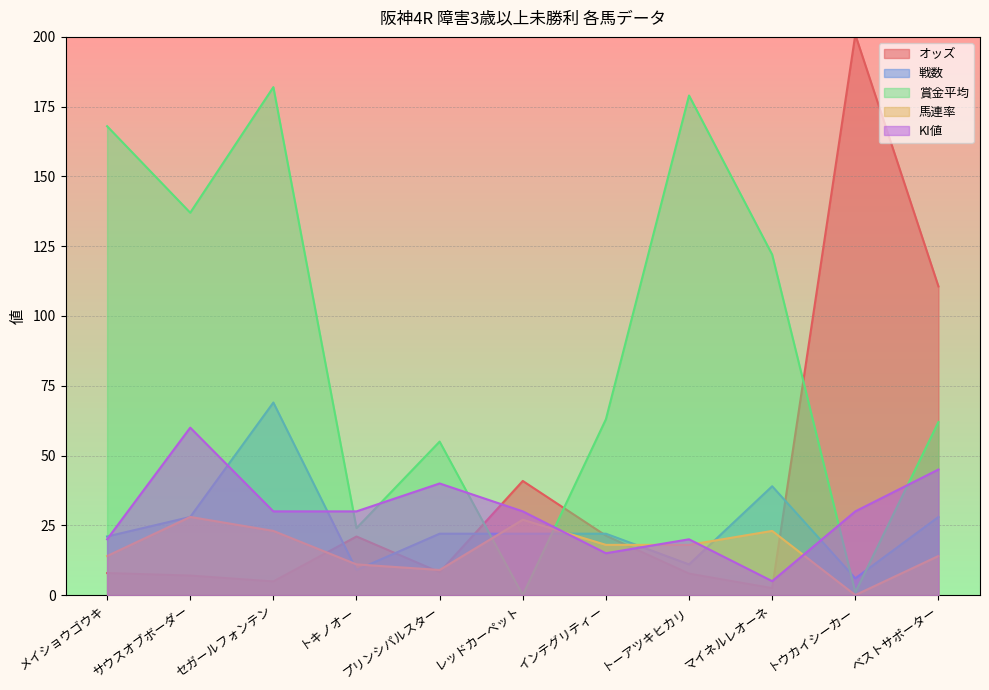

How many lines are shown in the chart?

5